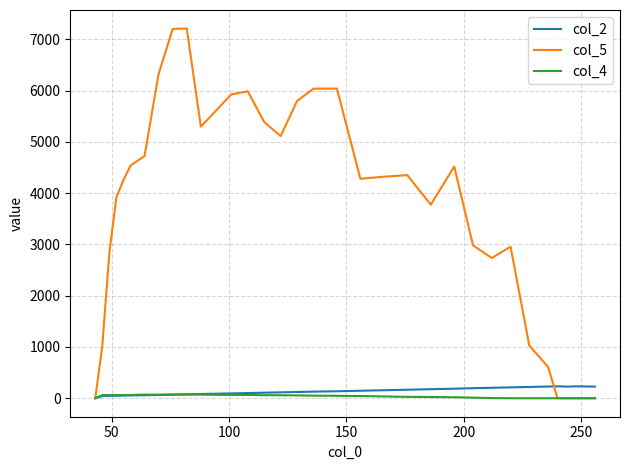

Which series has the largest range (max minus min)?

col_5